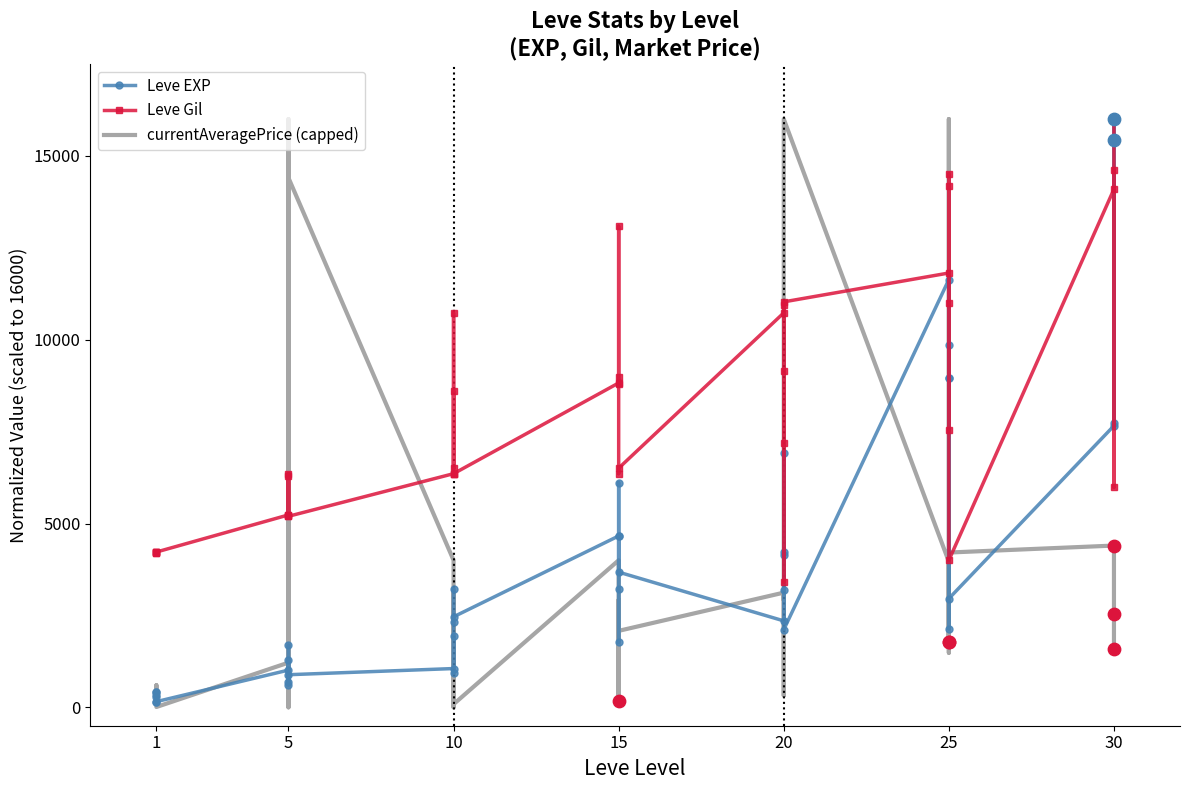

Which series contains the highest Y value?

Leve EXP